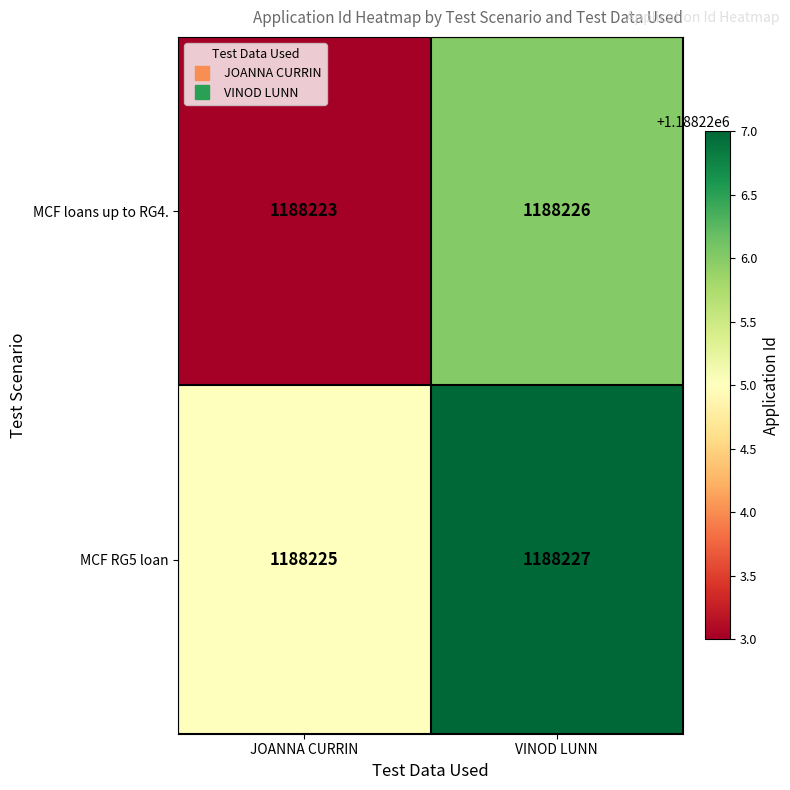

What is the total value across all series at JOANNA CURRIN?

2376448